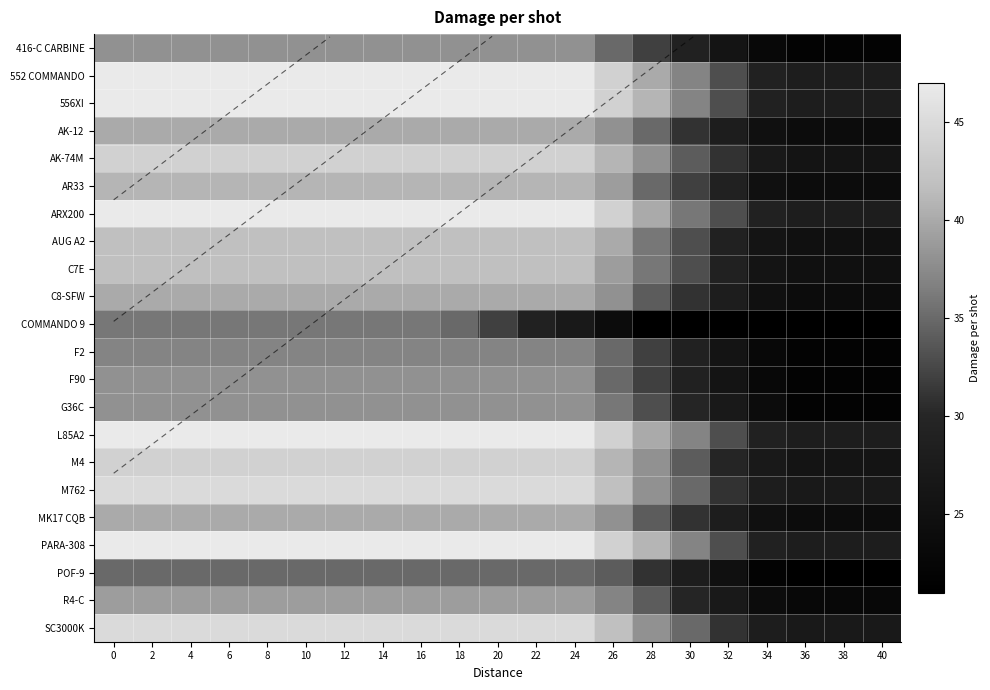

Rank the series at 22 from highest to lowest value.

552 COMMANDO, 556XI, ARX200, L85A2, PARA-308, M762, SC3000K, AK-74M, M4, AUG A2, C7E, AR33, AK-12, C8-SFW, MK17 CQB, R4-C, 416-C CARBINE, F90, G36C, F2, POF-9, COMMANDO 9